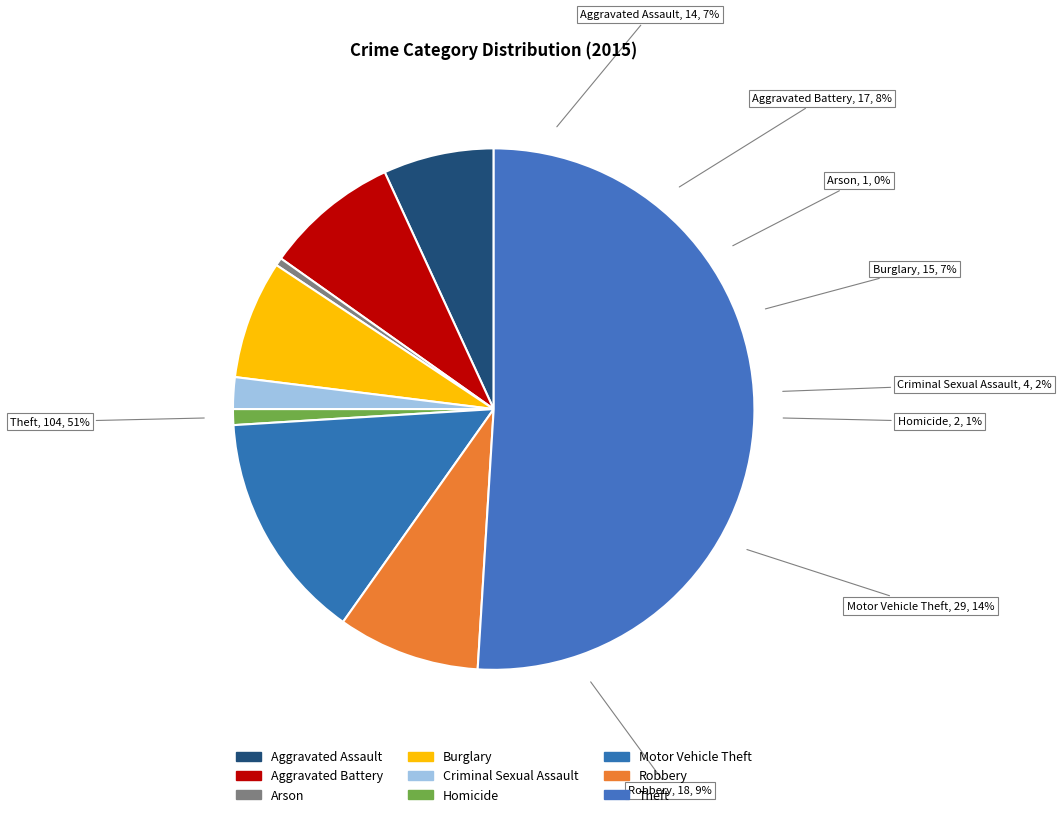

Between Theft and Burglary, which is larger?

Theft